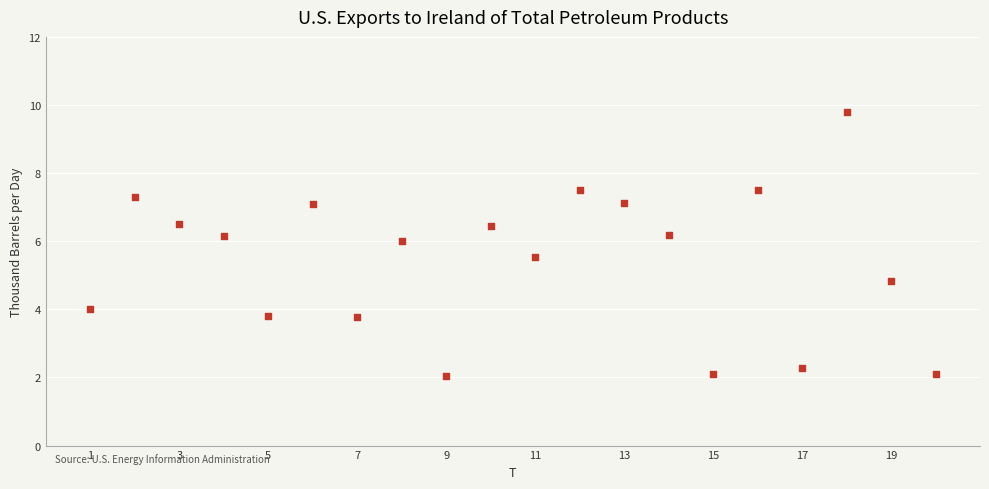

What is the range of Y values (max minus min)?

7.7